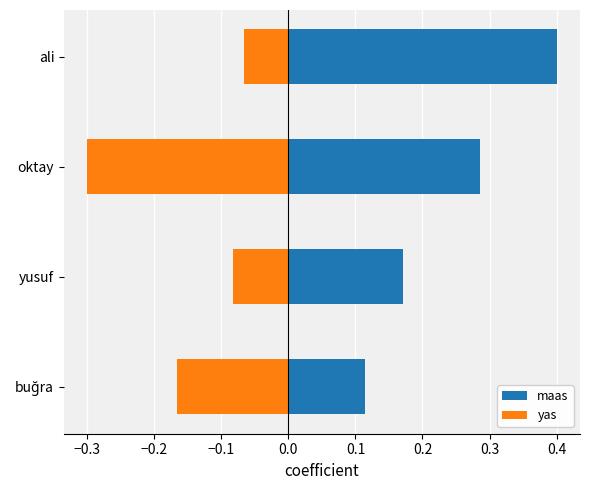

What is the value of the yas bar at the 3rd from the left?

-0.3